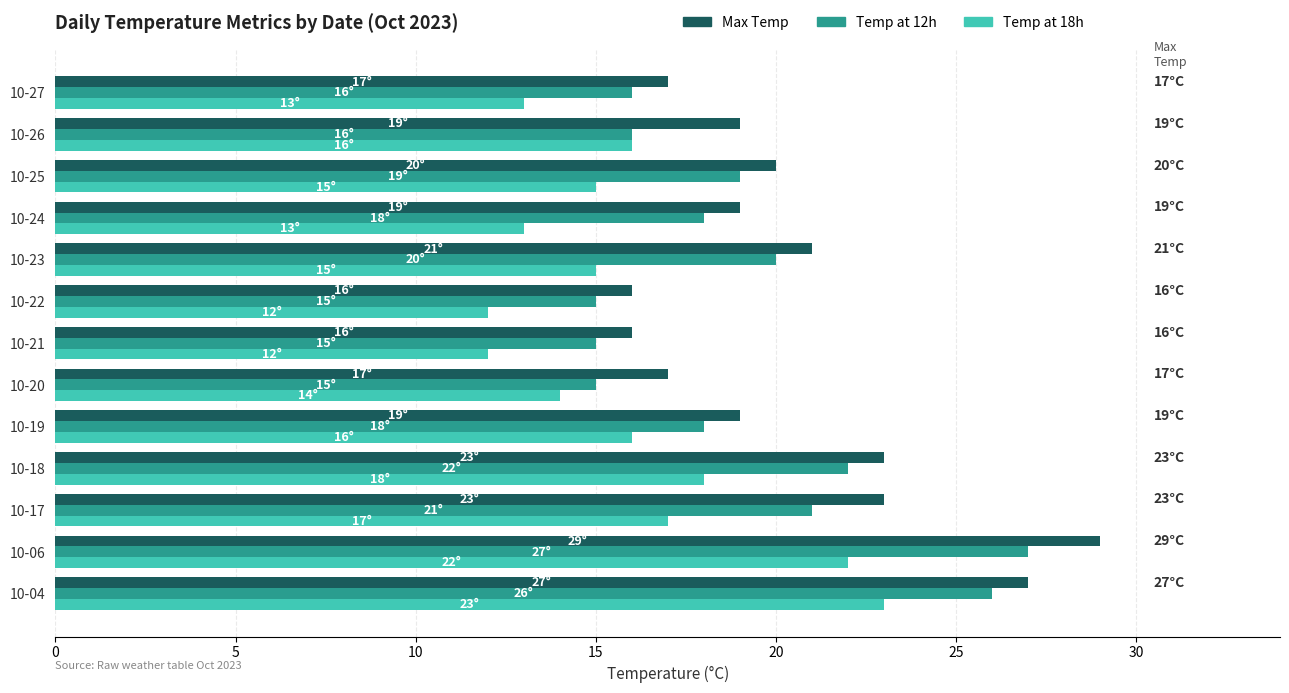

What is the total value across all series at 10-19?

53